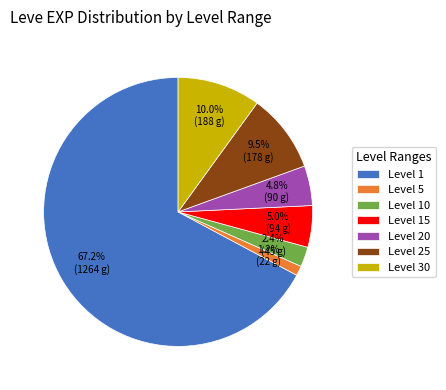

Which has a higher value, Level 30 or Level 25?

Level 30